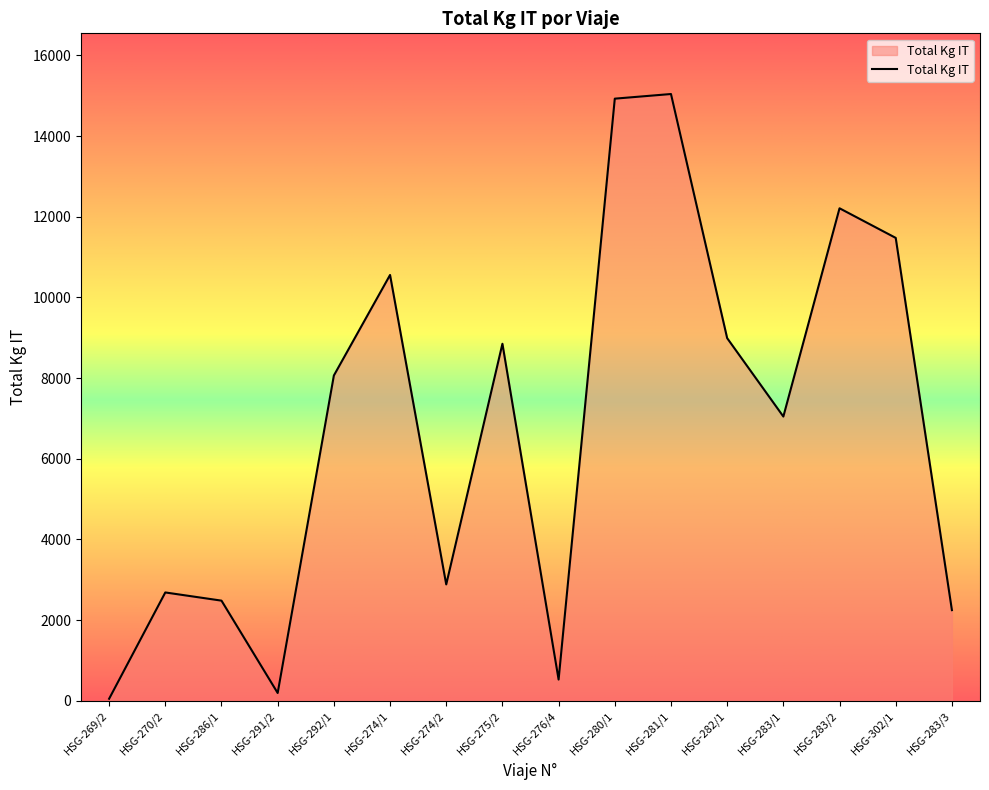

Reading left to right, list all the values displayed in this chart.

HSG-269/2=52	HSG-270/2=2687	HSG-286/1=2484	HSG-291/2=195	HSG-292/1=8064	HSG-274/1=10556	HSG-274/2=2886	HSG-275/2=8851	HSG-276/4=528	HSG-280/1=14926	HSG-281/1=15041	HSG-282/1=8990	HSG-283/1=7047	HSG-283/2=12209	HSG-302/1=11475	HSG-283/3=2249